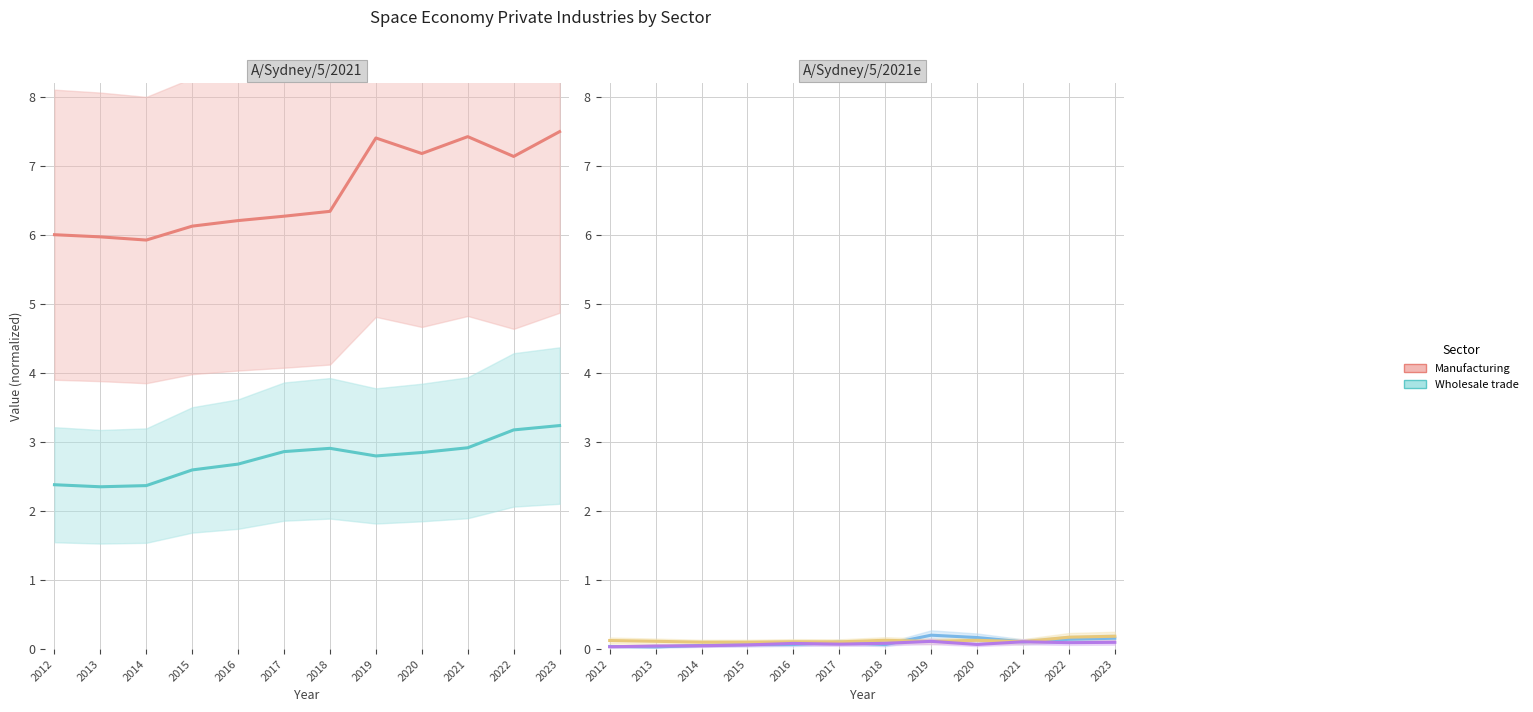

Reading right to left, what are all the values shown in this chart?

Manufacturing: 2023=7.5	2022=7.1	2021=7.4	2020=7.2	2019=7.4	2018=6.3	2017=6.3	2016=6.2	2015=6.1	2014=5.9	2013=6.0	2012=6.0
Wholesale trade: 2023=3.2	2022=3.2	2021=2.9	2020=2.8	2019=2.8	2018=2.9	2017=2.9	2016=2.7	2015=2.6	2014=2.4	2013=2.4	2012=2.4
Construction: 2023=0.2	2022=0.1	2021=0.1	2020=0.2	2019=0.2	2018=0.1	2017=0.1	2016=0.1	2015=0.1	2014=0.1	2013=0.0	2012=0.0
Transportation and warehousing: 2023=0.2	2022=0.2	2021=0.1	2020=0.1	2019=0.1	2018=0.1	2017=0.1	2016=0.1	2015=0.1	2014=0.1	2013=0.1	2012=0.1
Retail trade: 2023=0.1	2022=0.1	2021=0.1	2020=0.1	2019=0.1	2018=0.1	2017=0.1	2016=0.1	2015=0.1	2014=0.0	2013=0.0	2012=0.0